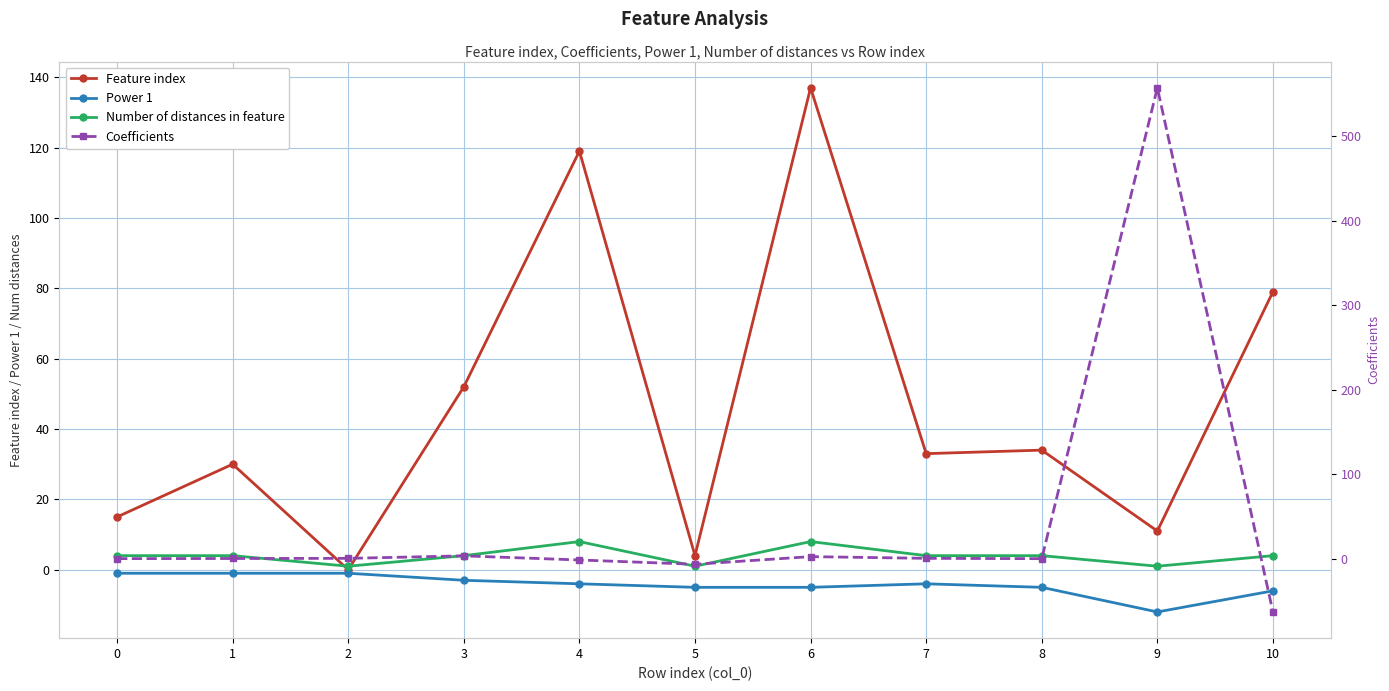

List the series in order of their peak value, highest first.

Coefficients, Feature index, Number of distances in feature, Power 1